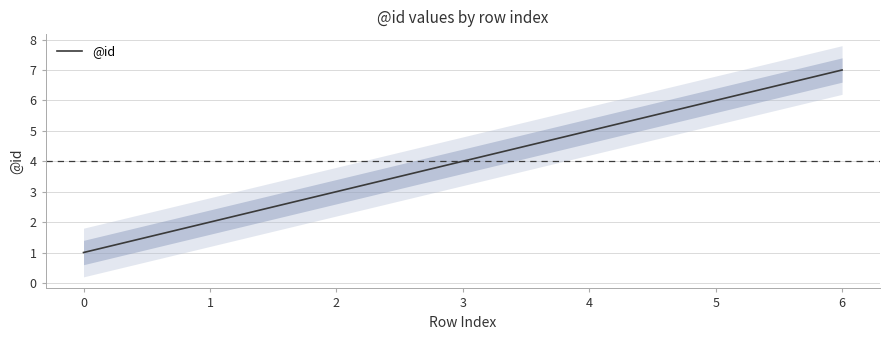

What is the maximum value shown in the chart?

7